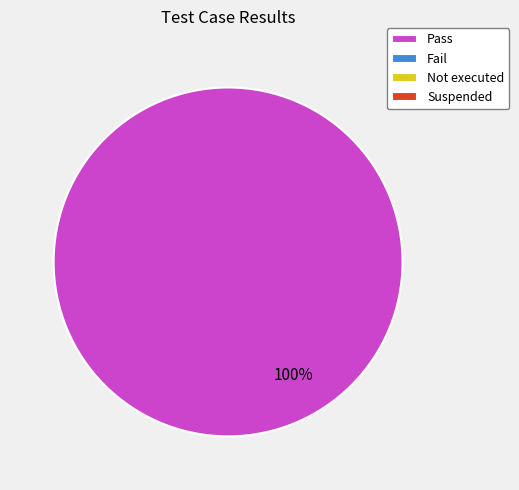

Is there a majority slice in this chart?

Yes